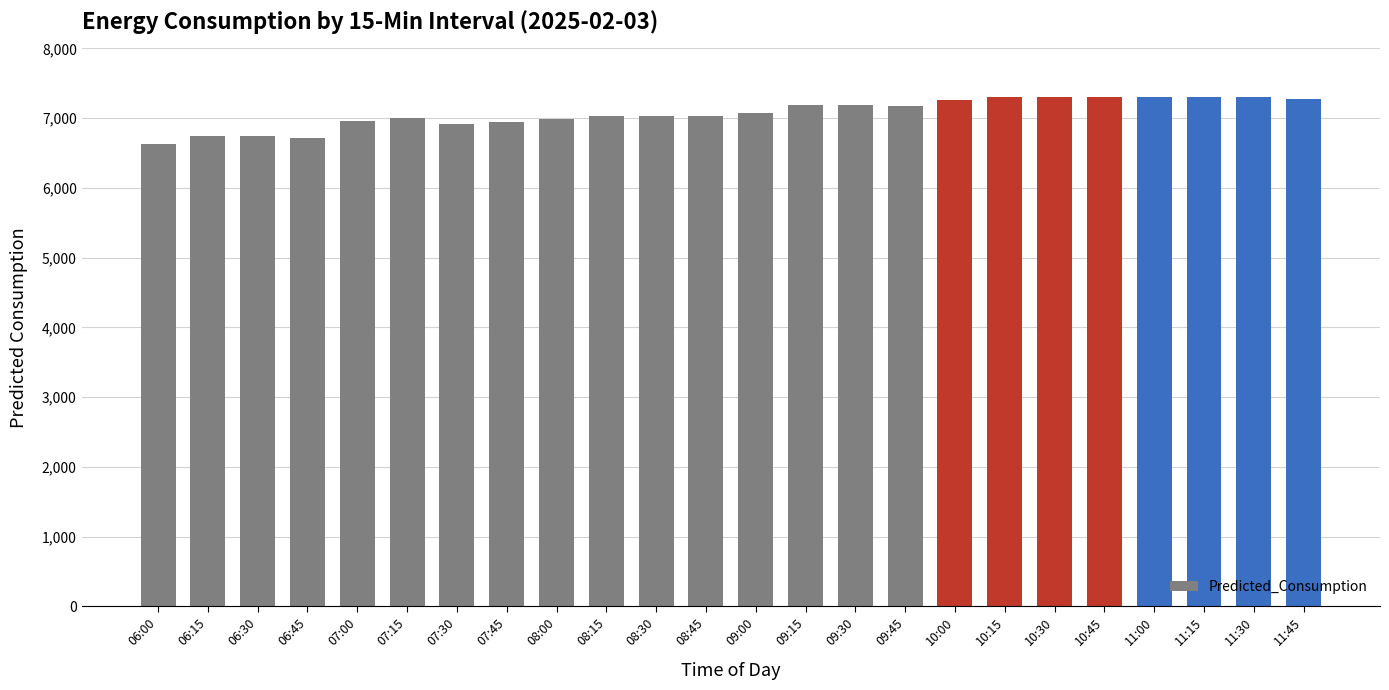

What is the maximum value shown in the chart?

7305.2